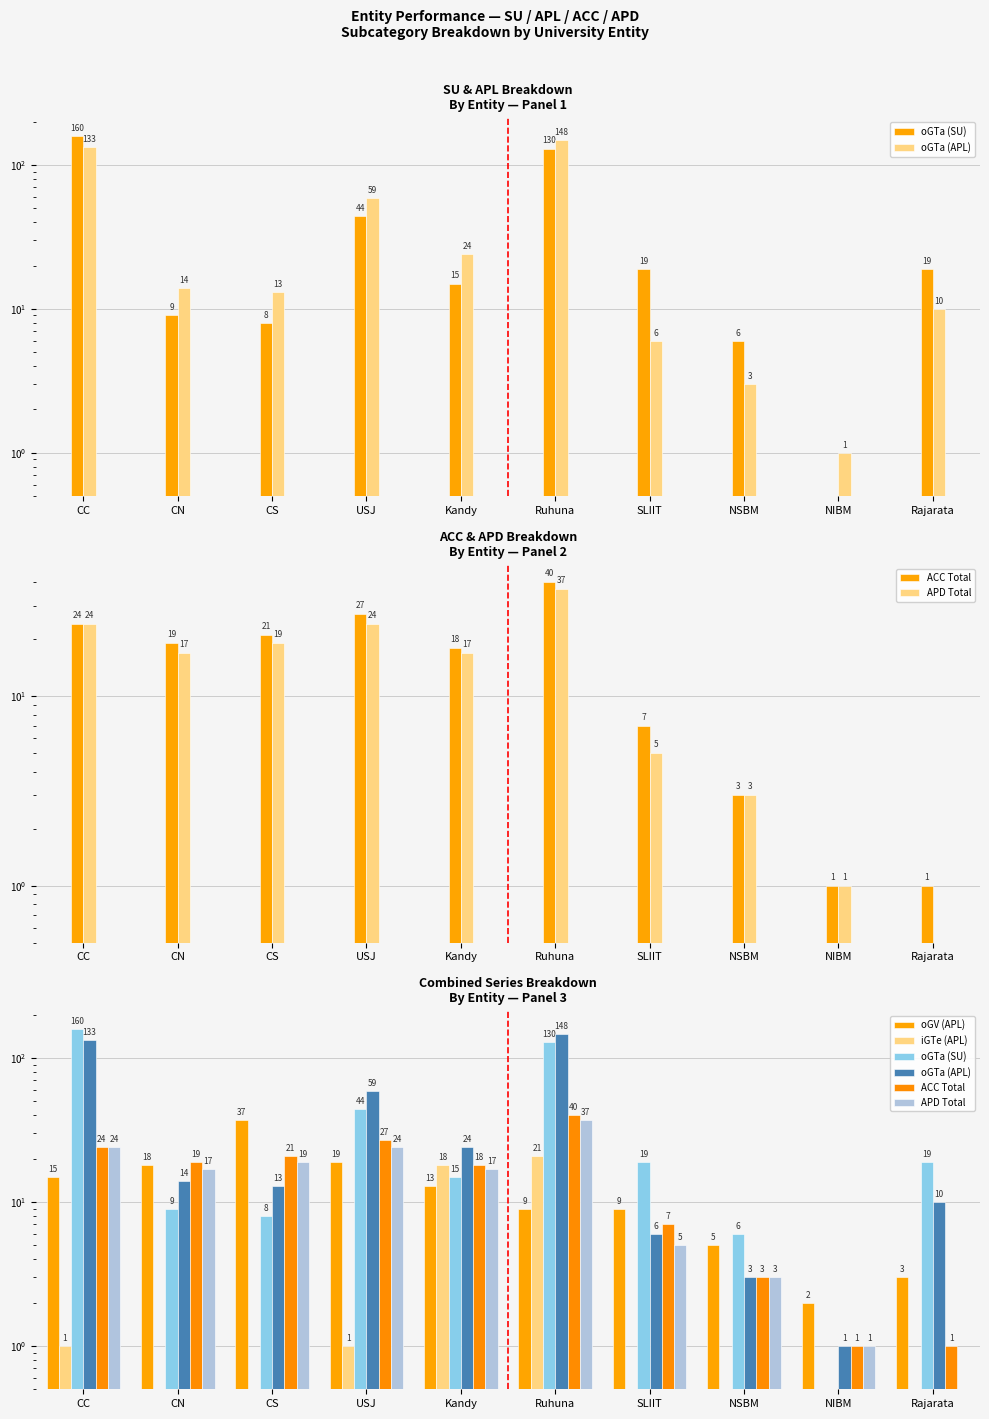

How many bars are there in each group?

6